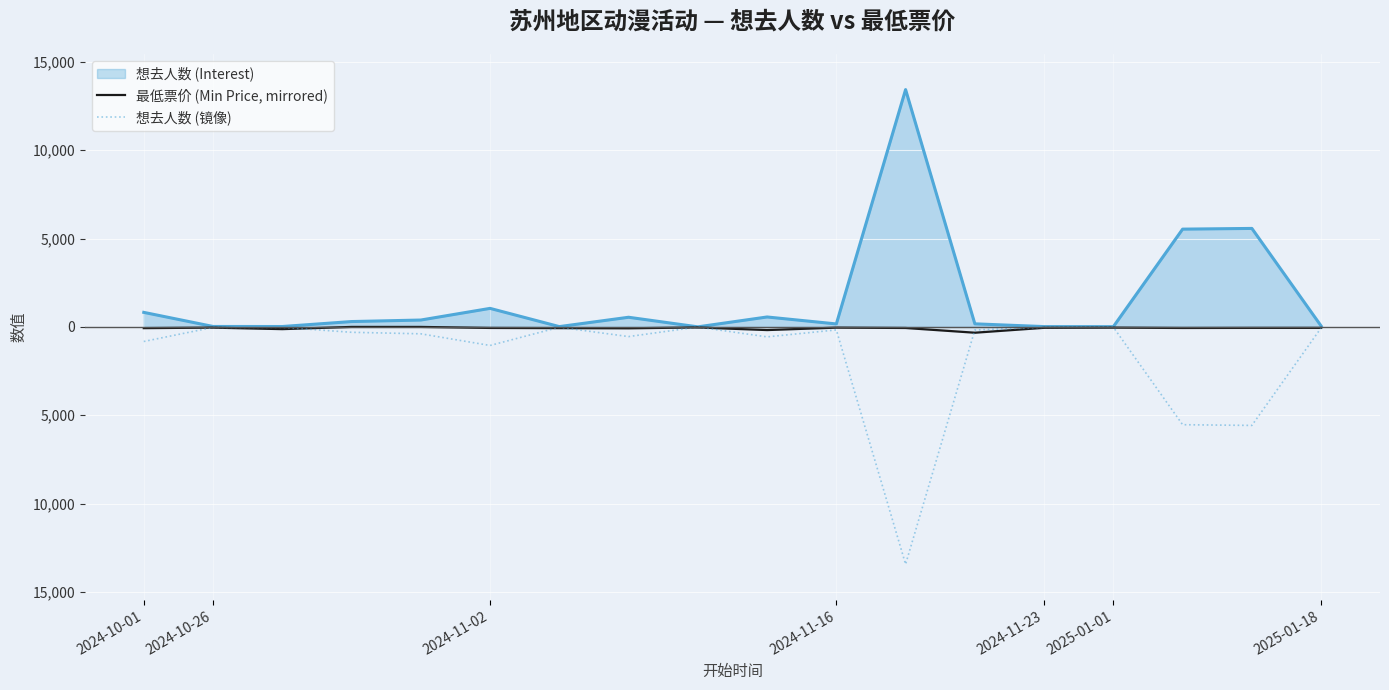

What is the maximum value for 想去人数 (镜像)?

-4.0